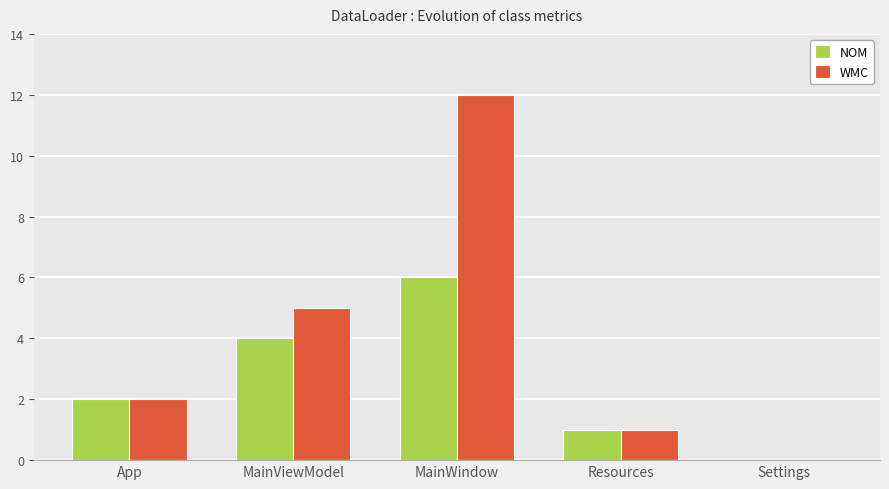

Read the NOM value at MainViewModel.

4